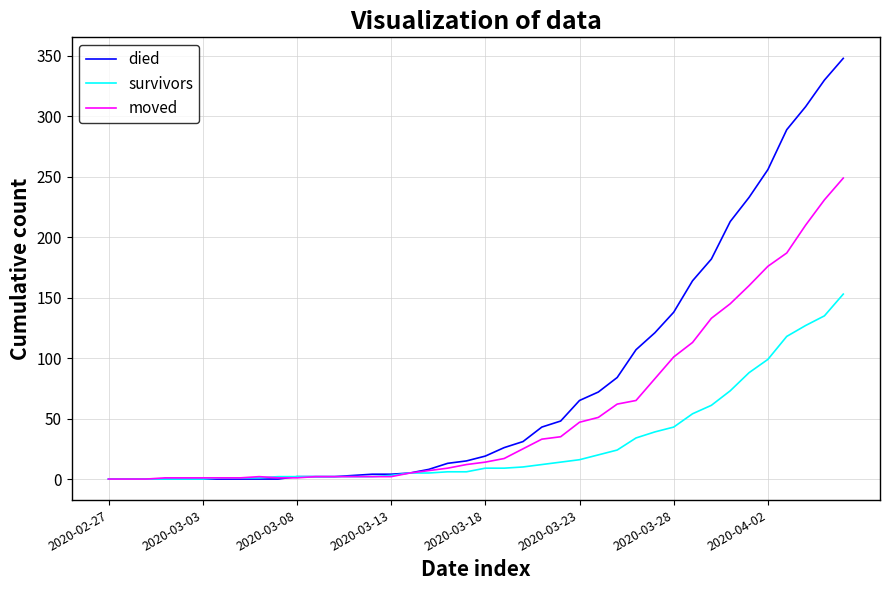

List the series in order of their overall mean, highest first.

died, moved, survivors